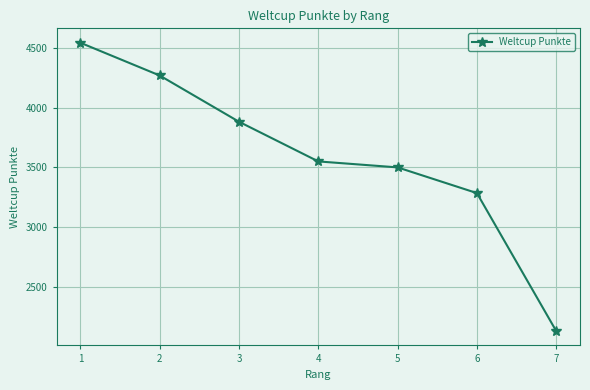

At which category does the chart reach its minimum across all series?

7